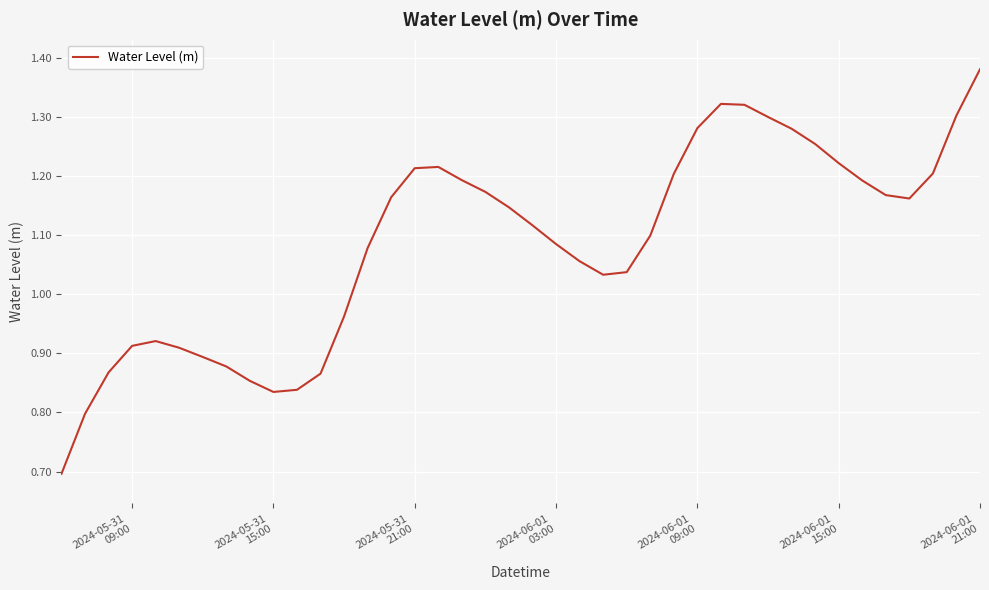

What is the smallest value displayed?

0.7